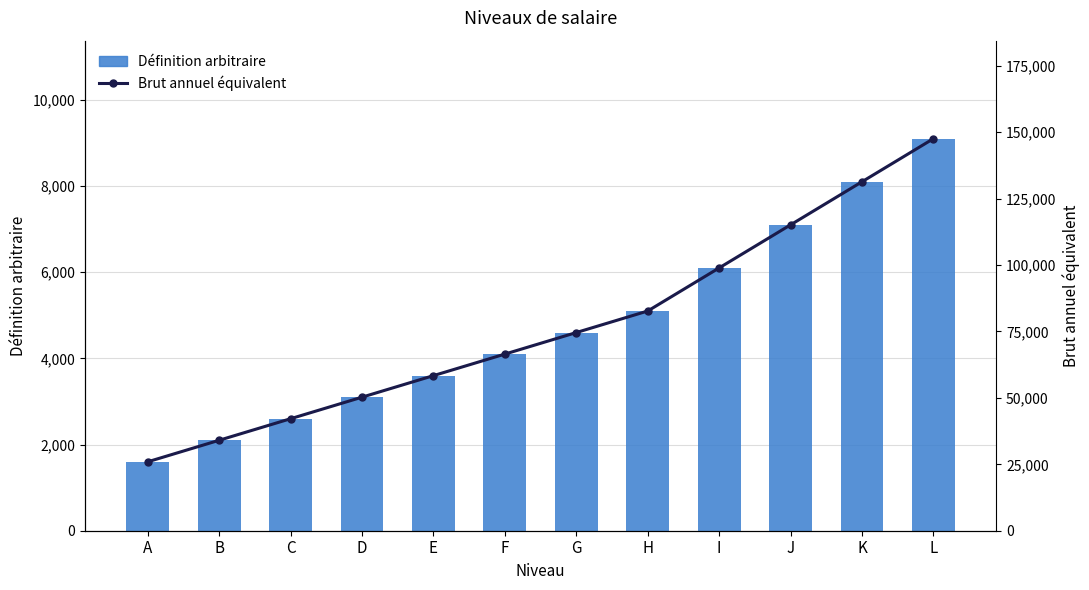

Rank the series by their average value, from lowest to highest.

Définition arbitraire, Brut annuel équivalent